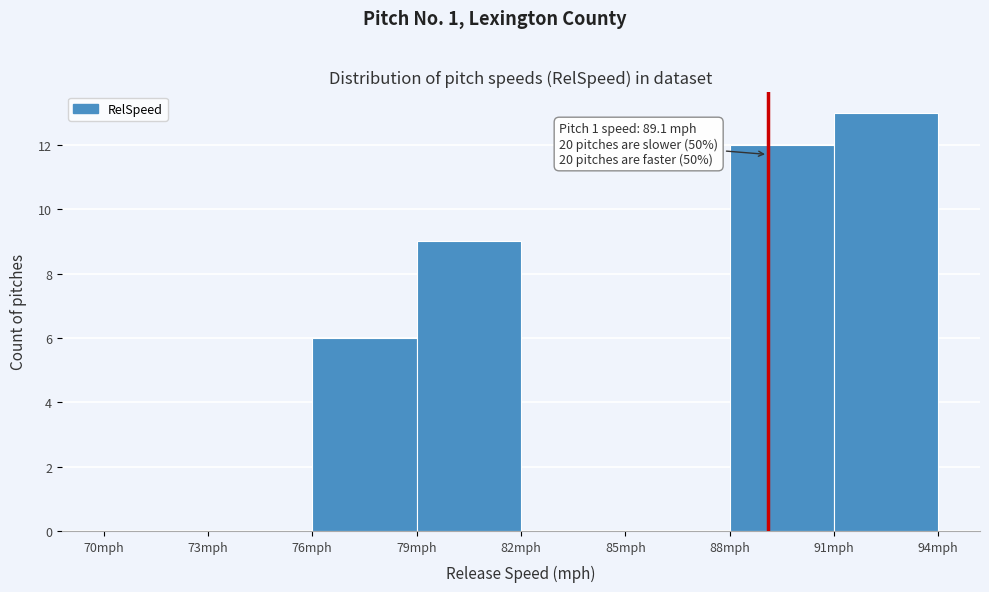

Which range on the x-axis has the tallest bar?

91 to 94